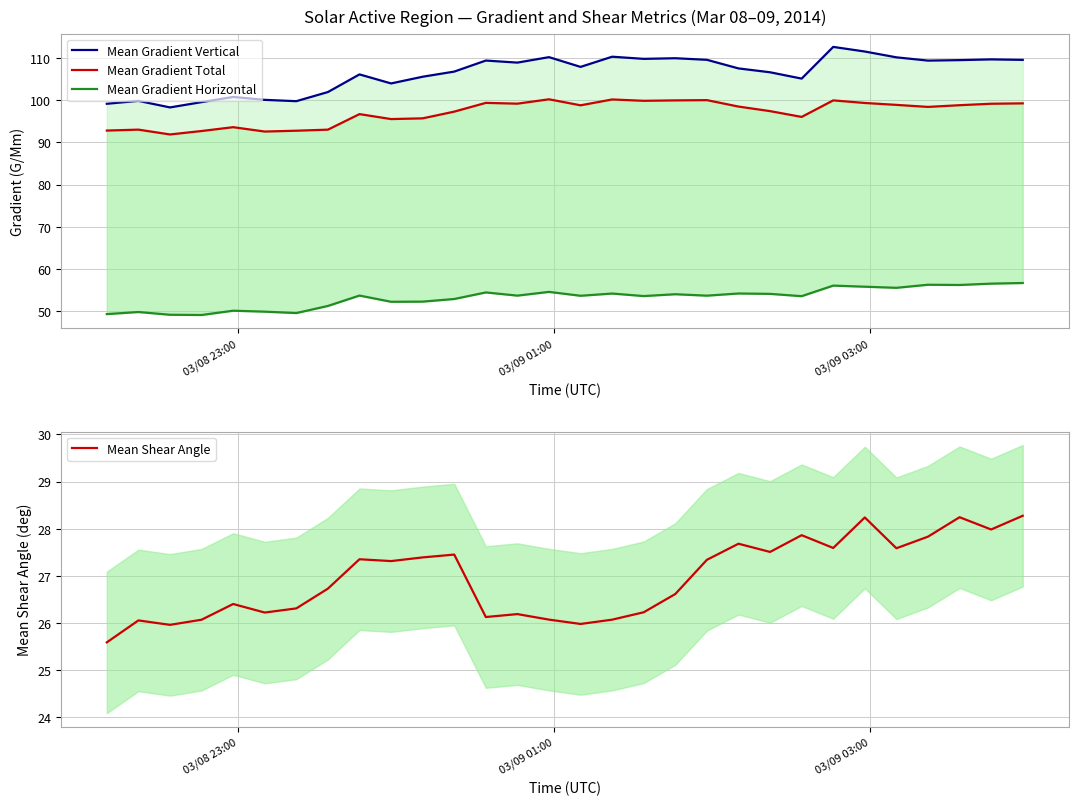

What is the maximum value shown in the chart?

112.6